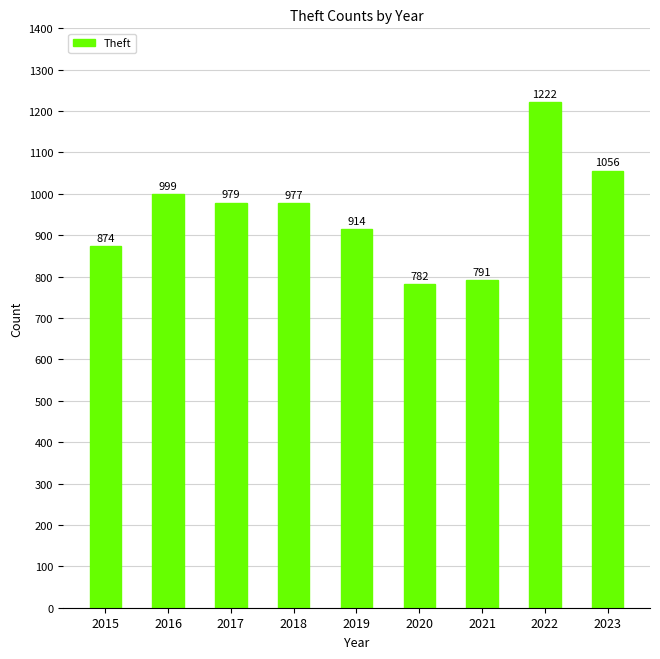

What is the greatest value displayed?

1222